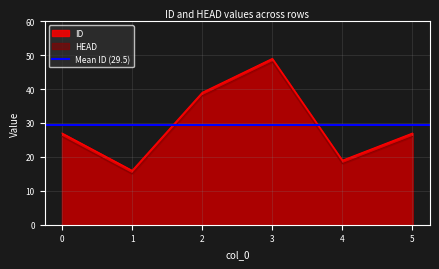

How many series are shown in this chart?

2